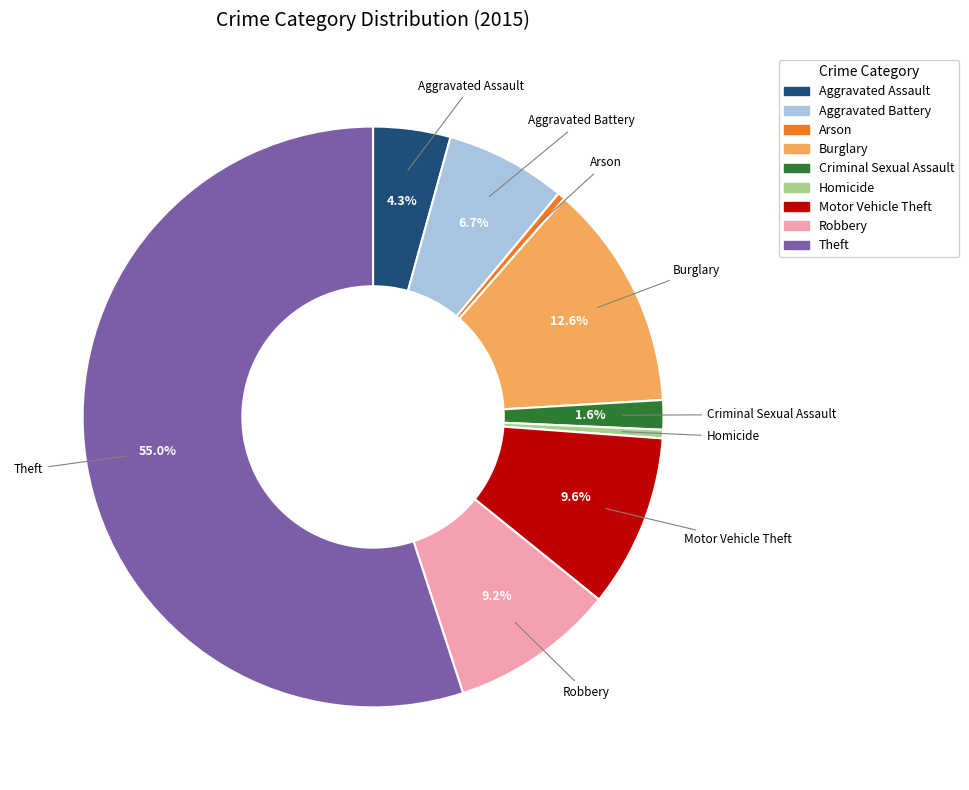

Does Theft represent more than half of the total?

Yes